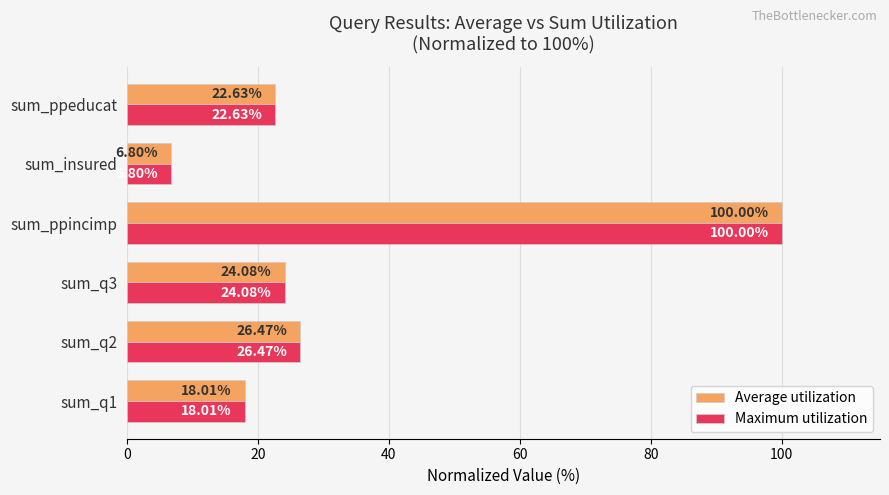

What is the difference between the Maximum utilization values at sum_ppeducat and sum_insured?

15.8